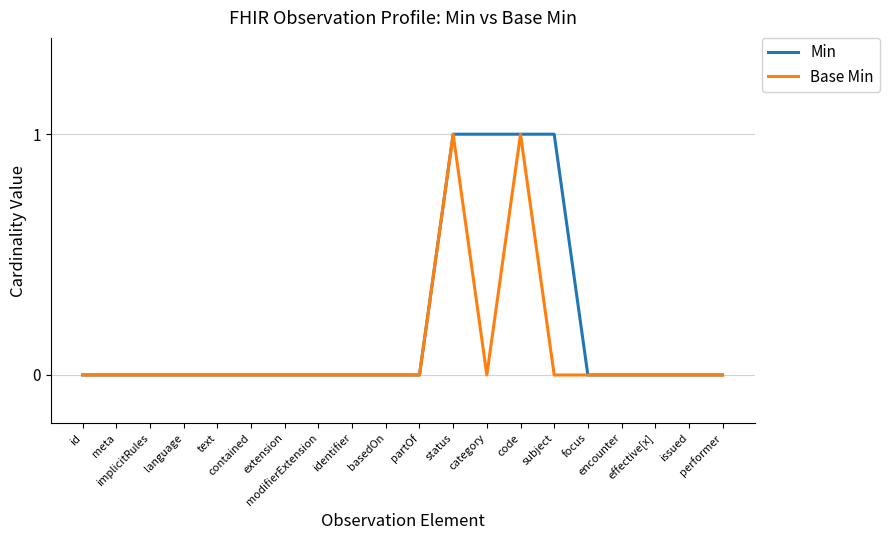

Reading right to left, extract all data points from this chart.

Min: 0	0	0	0	0	1	1	1	1	0	0	0	0	0	0	0	0	0	0	0
Base Min: 0	0	0	0	0	0	1	0	1	0	0	0	0	0	0	0	0	0	0	0